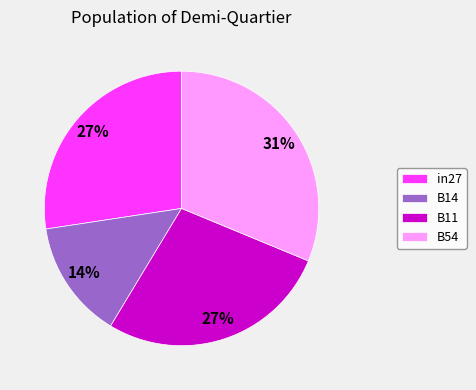

The B14 slice represents 4% of the pie. True or false?

False